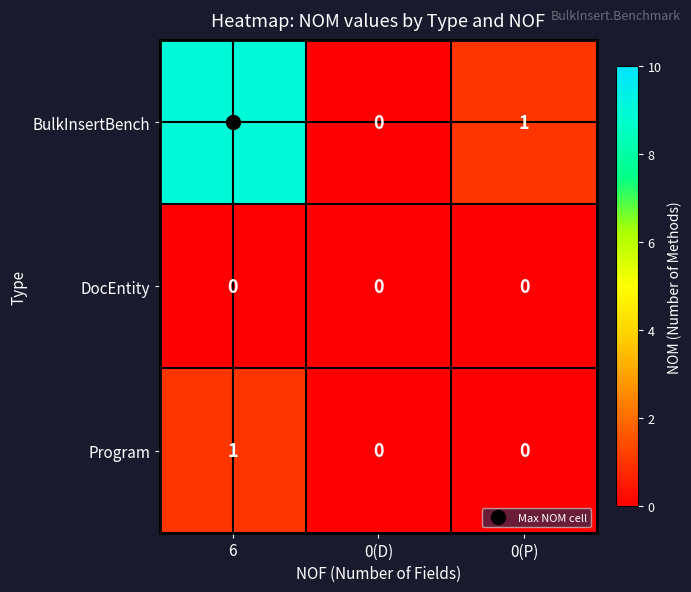

The value of DocEntity at 0(D) is 0. True or false?

True